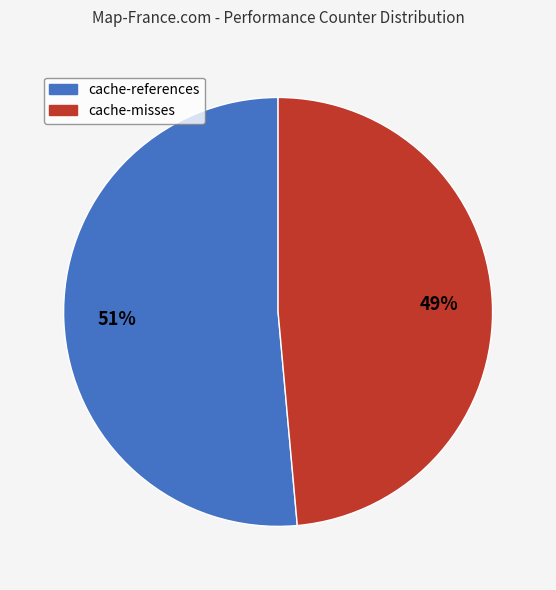

Is there a majority slice in this chart?

Yes